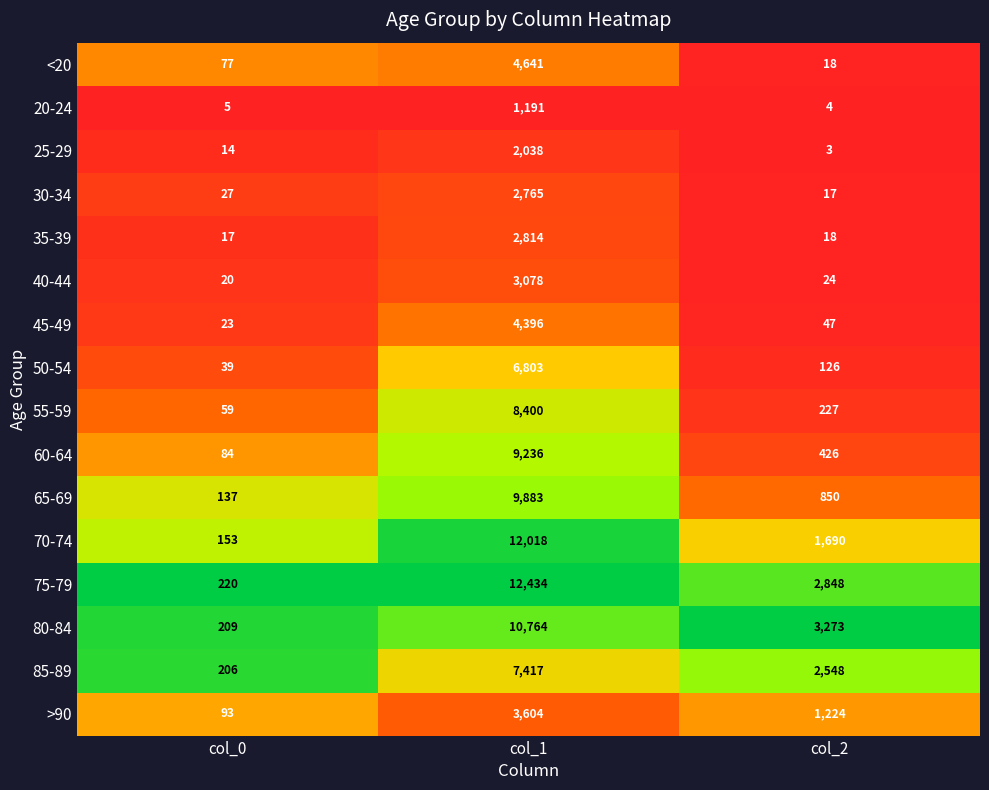

What is the average value of the 60-64 series?

3249